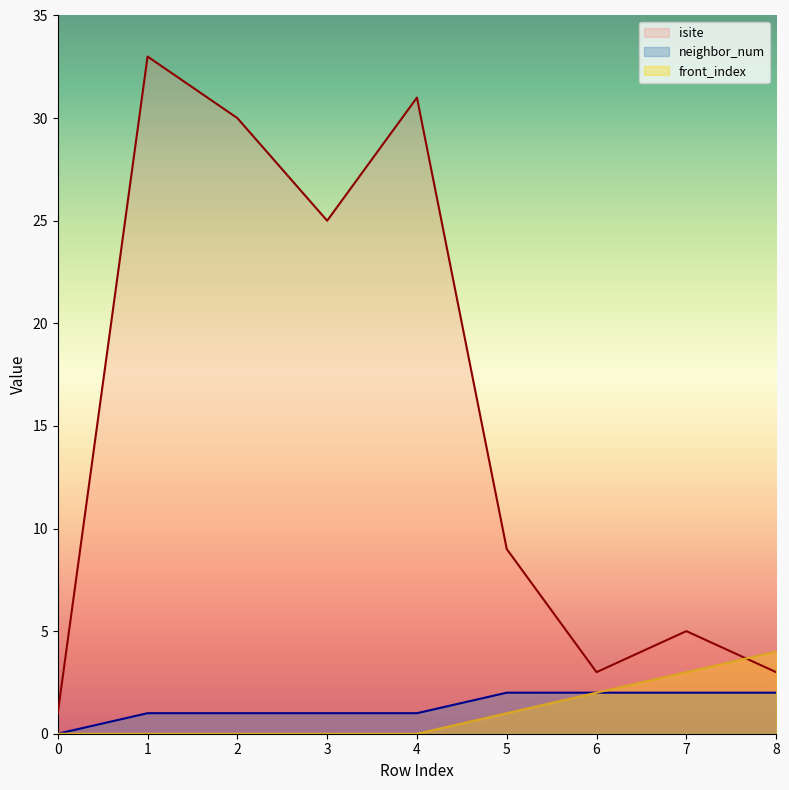

What is the difference between the second highest and minimum values in the isite series?

30